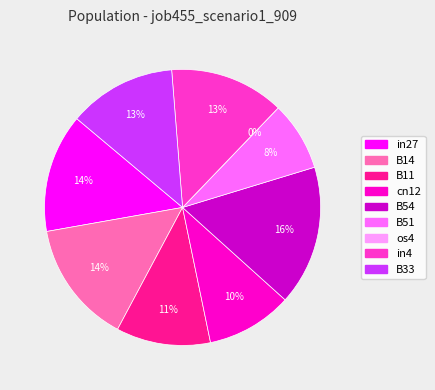

Rank the categories by value from lowest to highest.

os4, B51, cn12, B11, B33, in4, in27, B14, B54